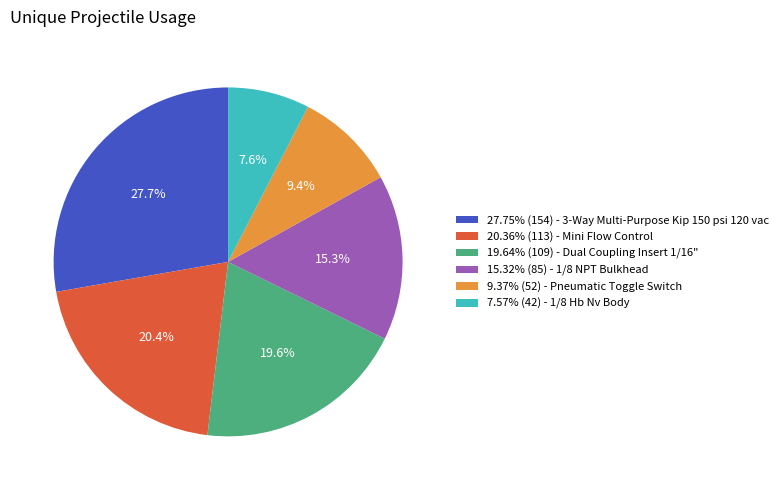

Approximately how many times larger is the value at 15.32% (85) - 1/8 NPT Bulkhead compared to 7.57% (42) - 1/8 Hb Nv Body?

2.0